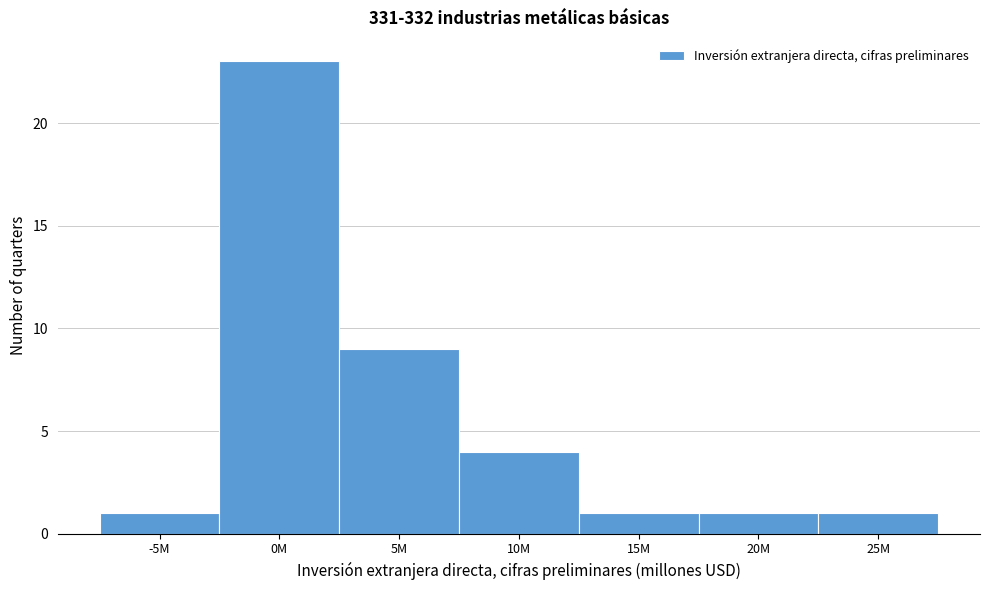

Reading left to right, transcribe all the data shown in this chart.

1	23	9	4	1	1	1